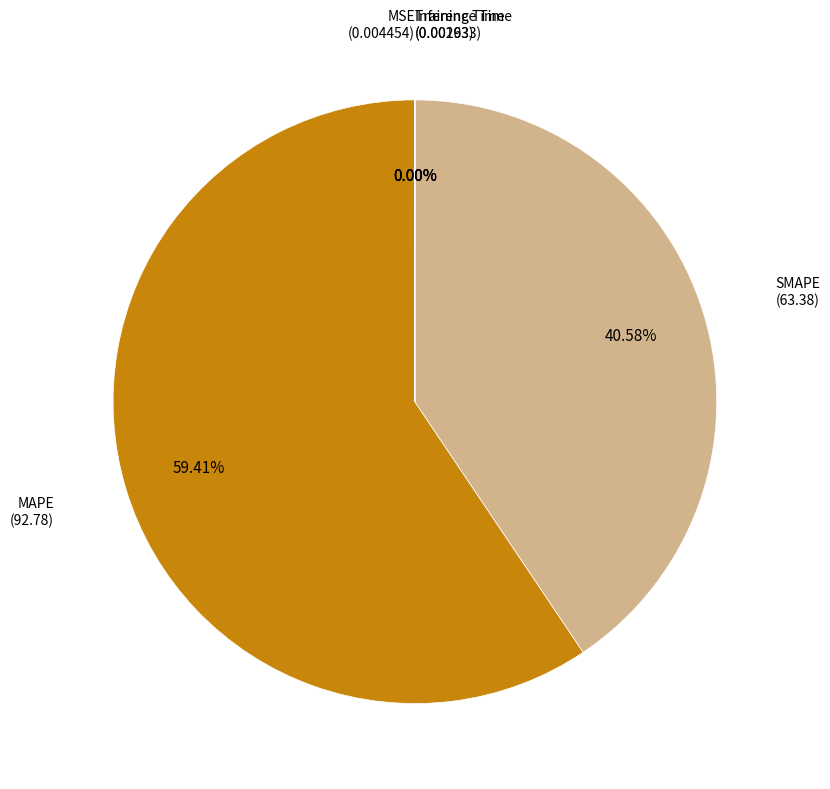

Is there any slice that represents more than half of the pie?

Yes